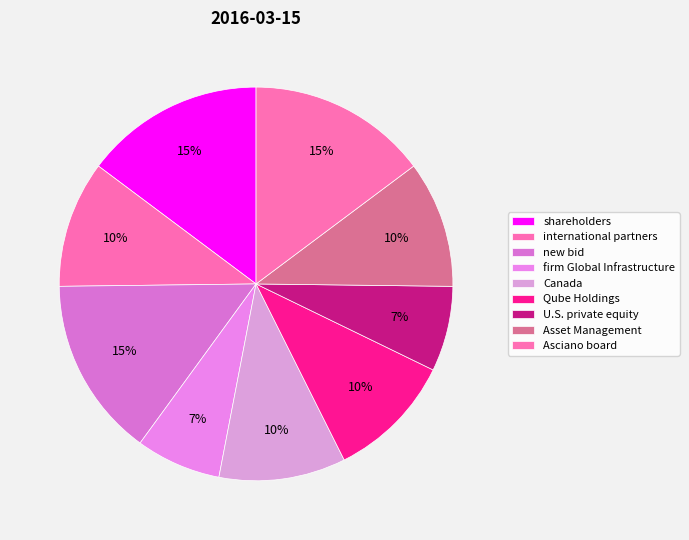

Count the number of slices in the pie.

9